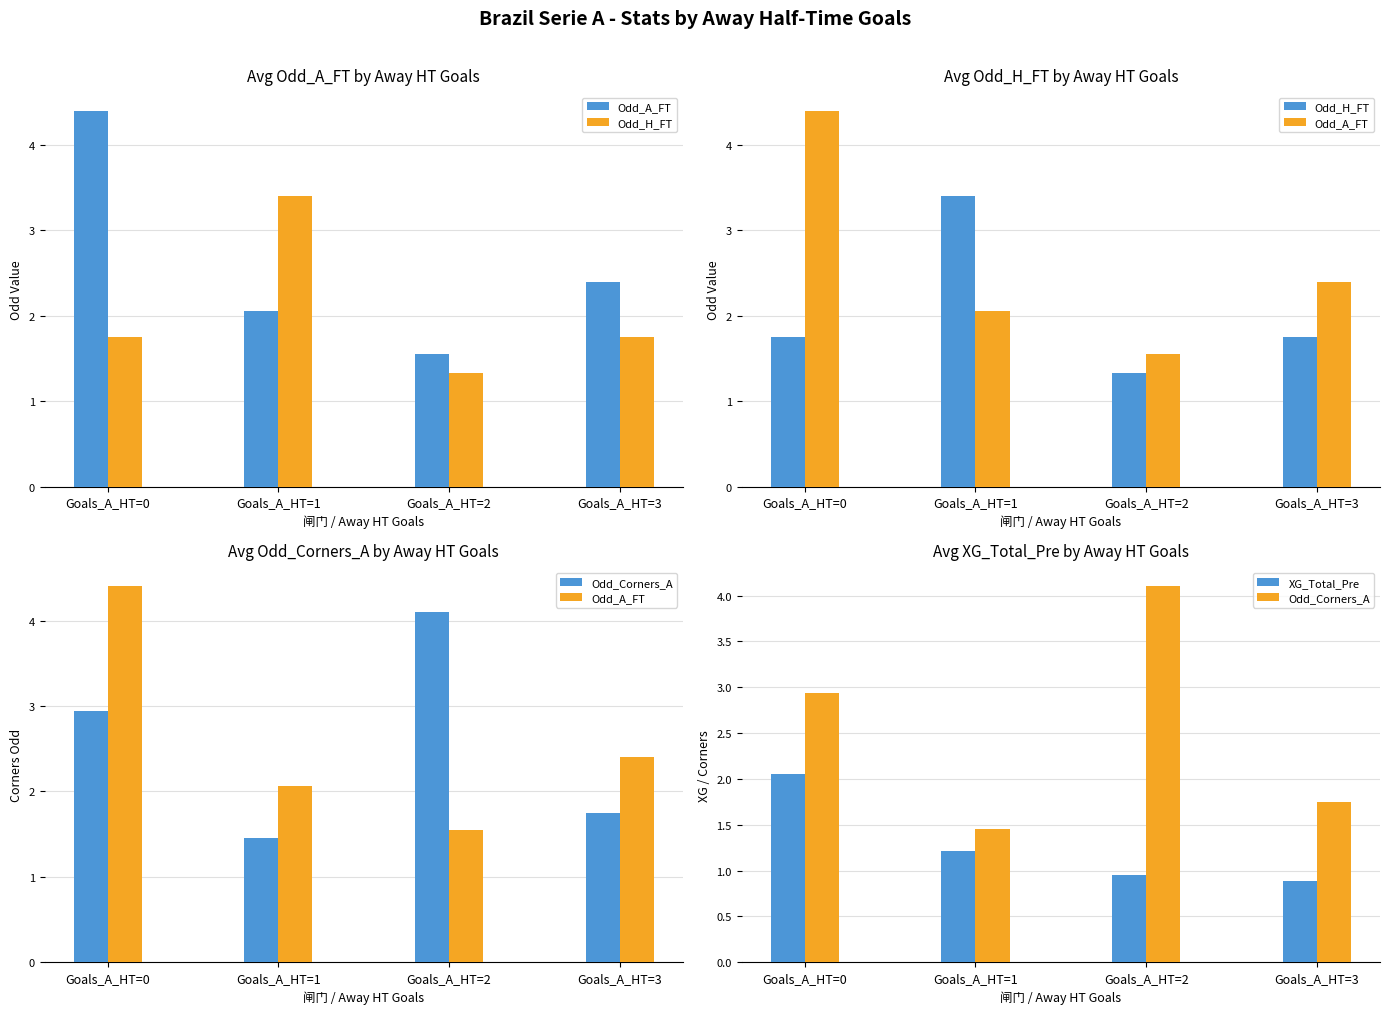

Between Goals_A_HT=1 and Goals_A_HT=2, which series saw the biggest shift?

Odd_Corners_A